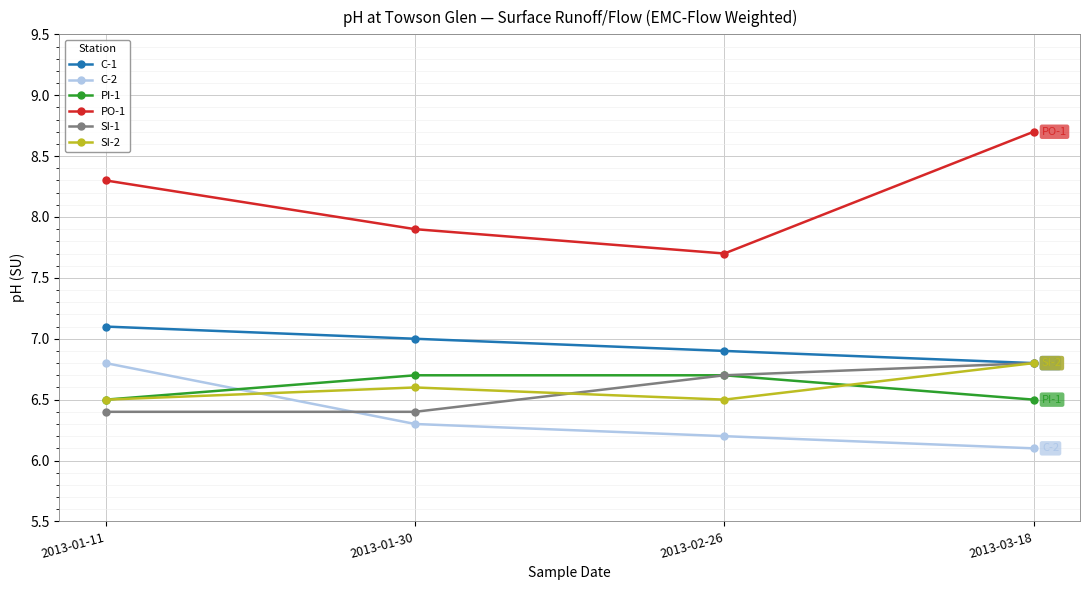

List the labels in order of PO-1 value, largest first.

2013-03-18, 2013-01-11, 2013-01-30, 2013-02-26